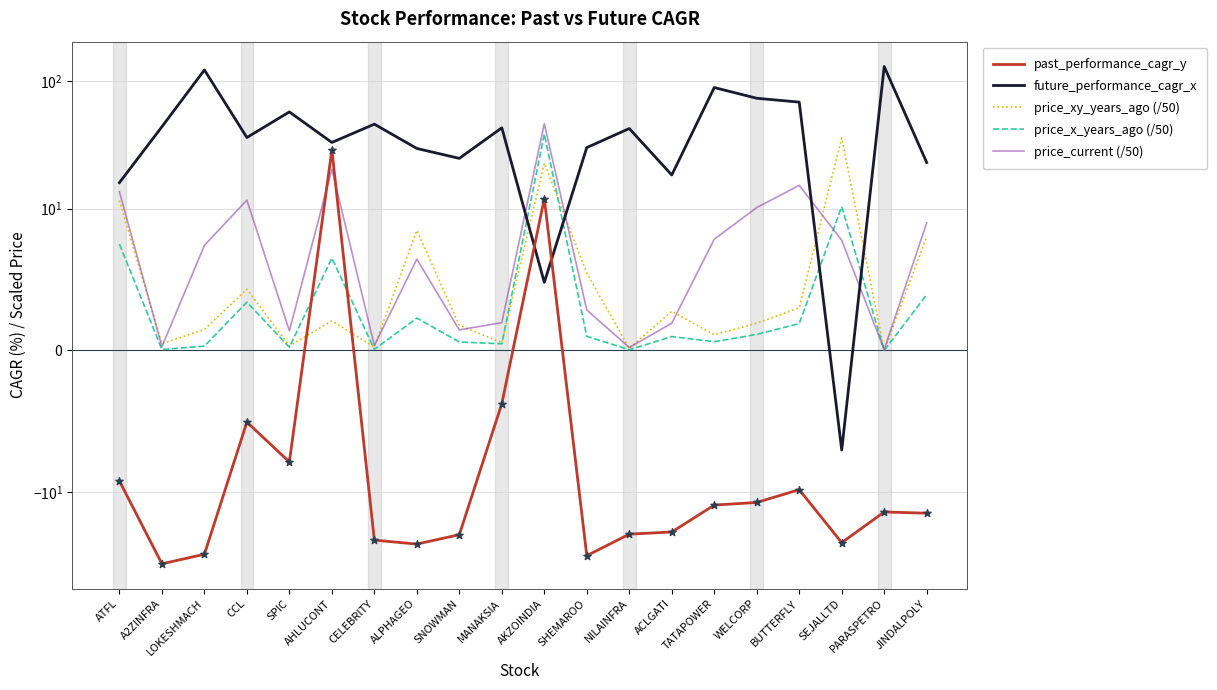

Is the value of future_performance_cagr_x at SPIC greater than the value of price_xy_years_ago (/50) at SHEMAROO?

Yes